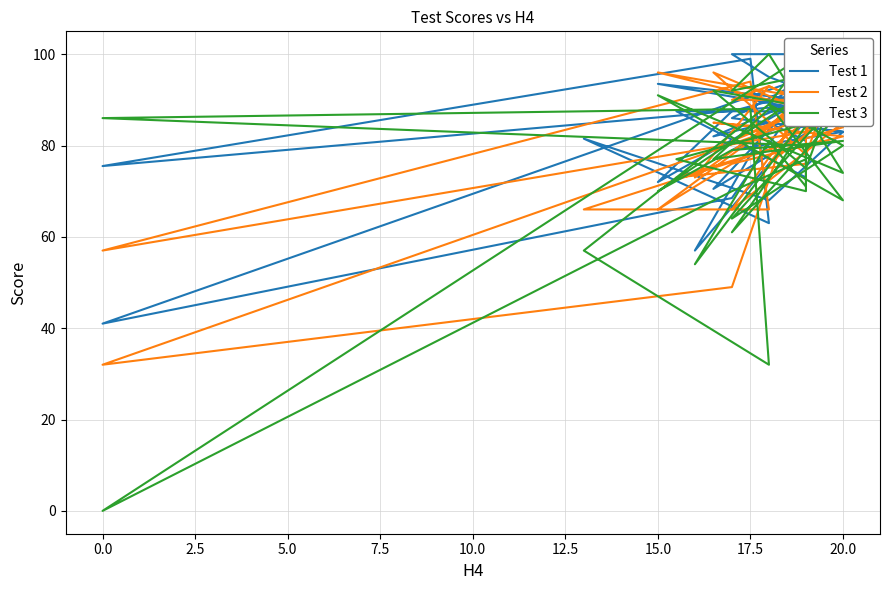

The Test 2 series shows 56.3 at 17.5. True or false?

False